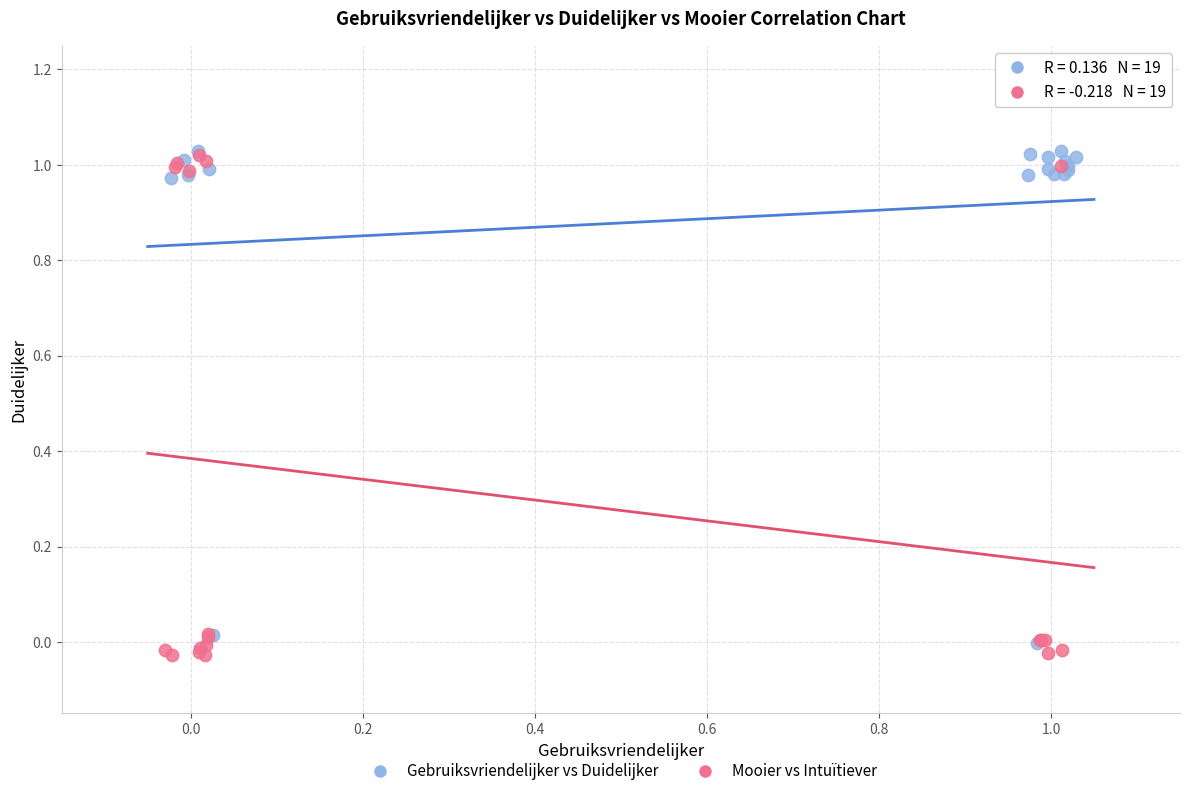

Which series contains the lowest Y value?

Mooier vs Intuïtiever